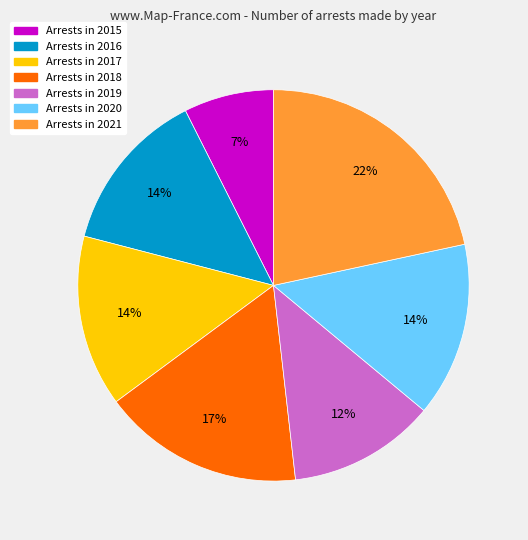

To the nearest percent, what is the average slice percentage?

14%